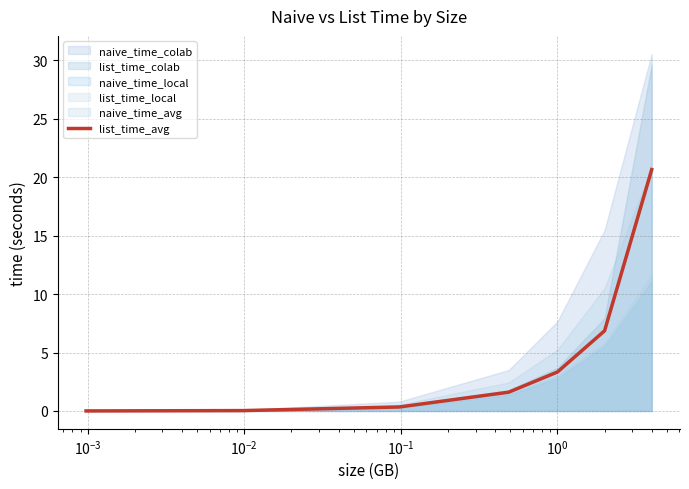

What is the maximum value for list_time_avg?

20.7